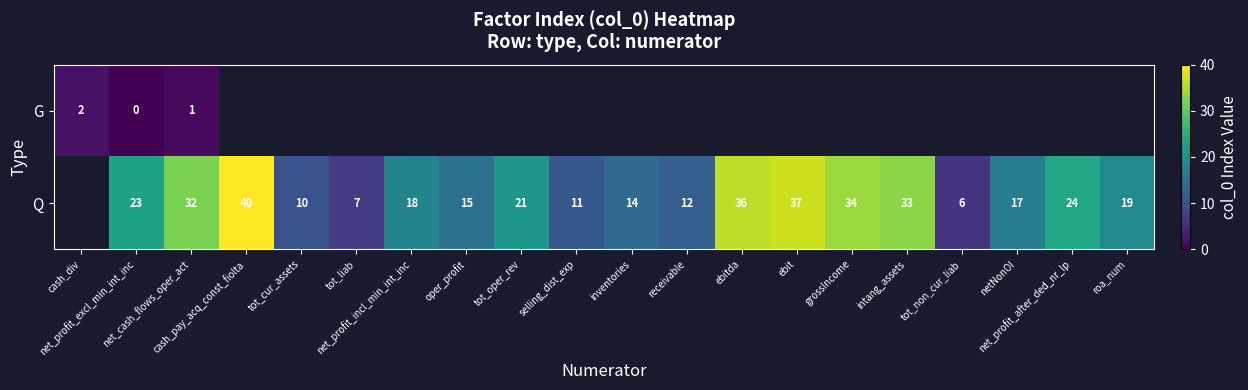

Which label corresponds to the smallest value in the chart?

net_profit_excl_min_int_inc